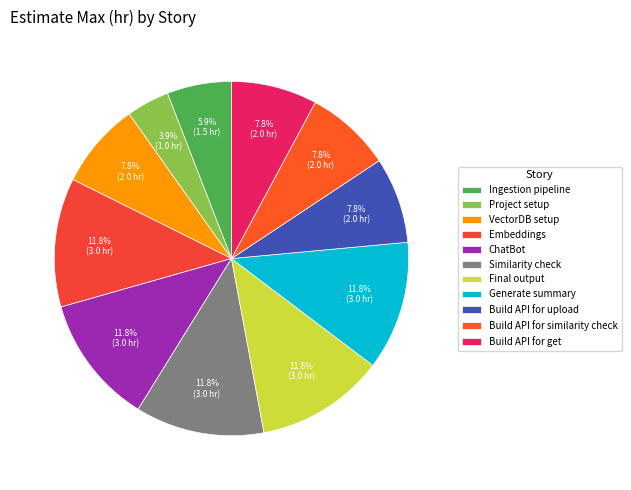

How many segments does this pie chart have?

11